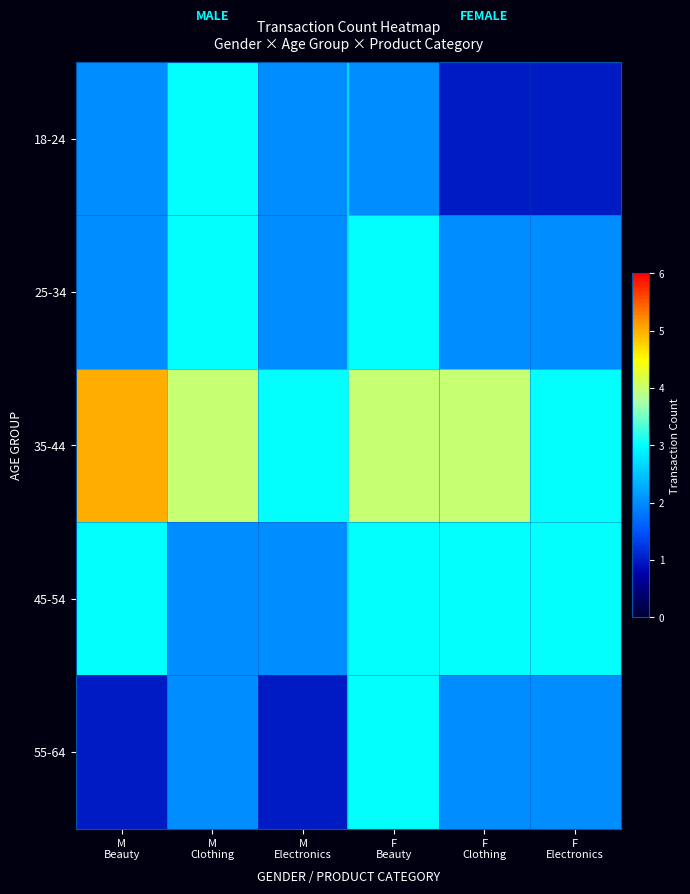

List the series in order of their peak value, highest first.

35-44, 18-24, 25-34, 45-54, 55-64